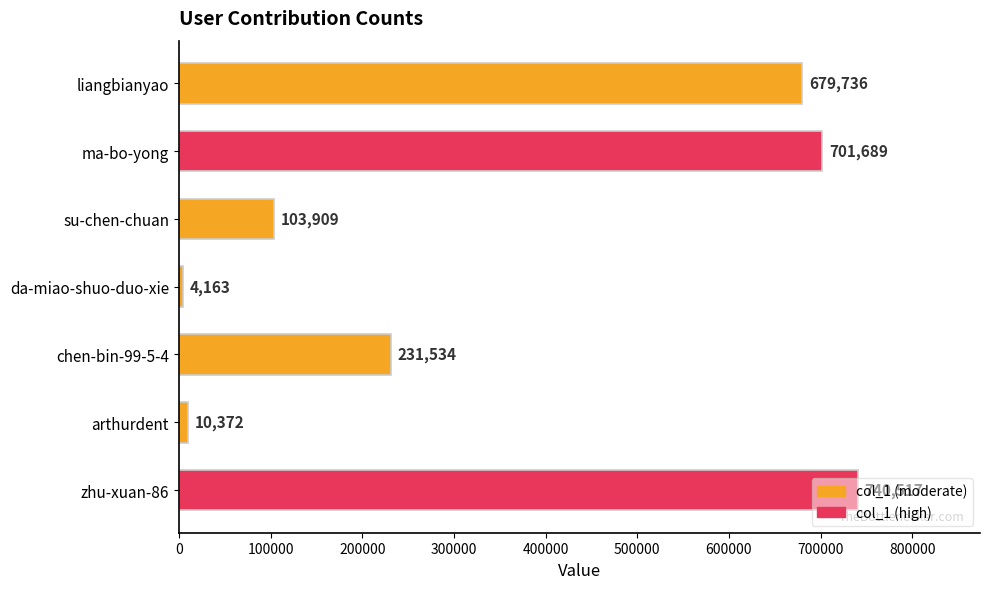

How many data points are less than 231534?

3